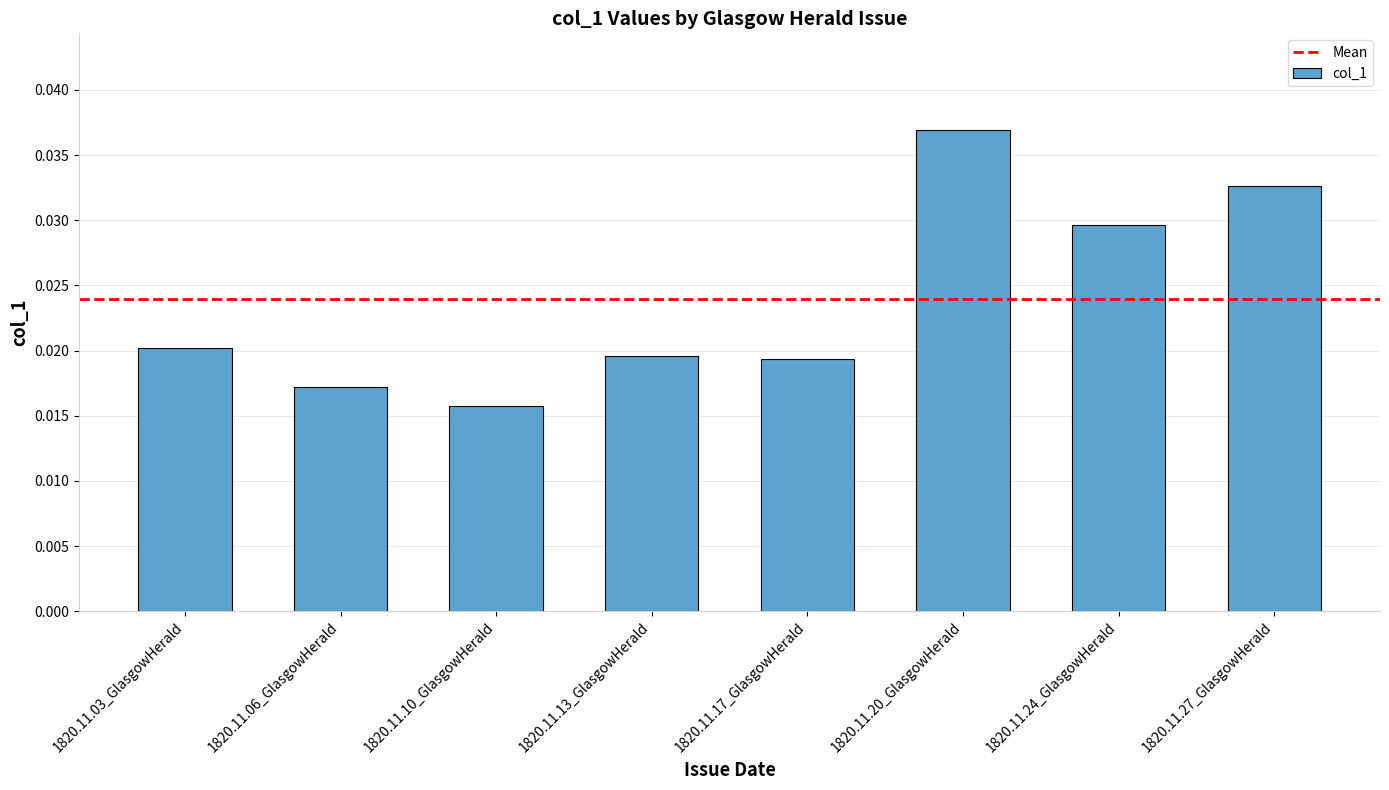

What position from the left is 1820.11.27_GlasgowHerald?

8